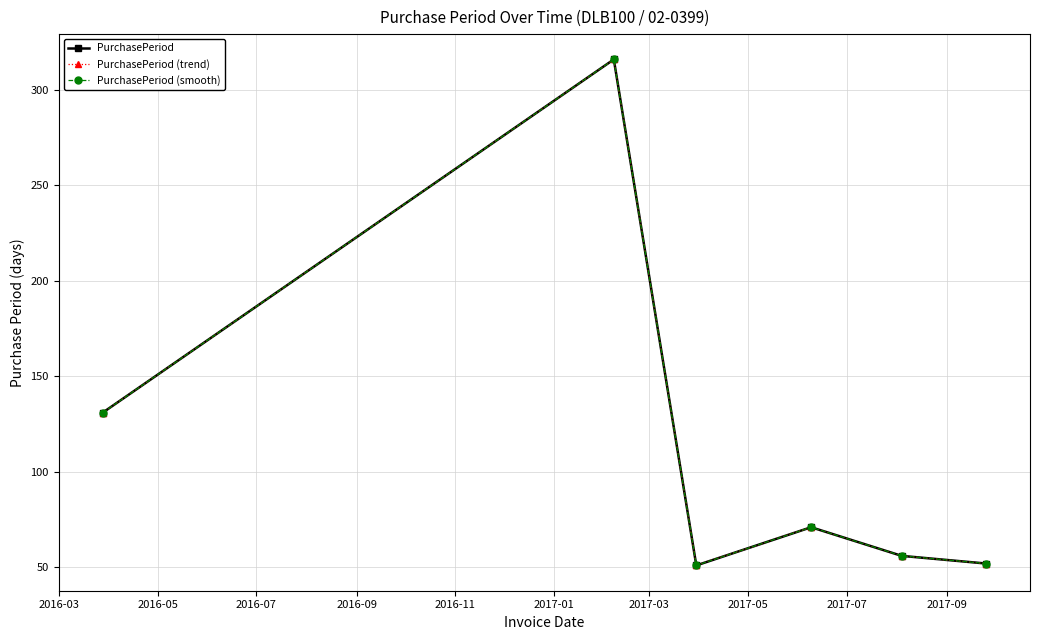

Reading right to left, extract all data points from this chart.

PurchasePeriod: 52	56	71	51	316	131
PurchasePeriod (trend): 52	56	71	51	316	131
PurchasePeriod (smooth): 52	56	71	51	316	131